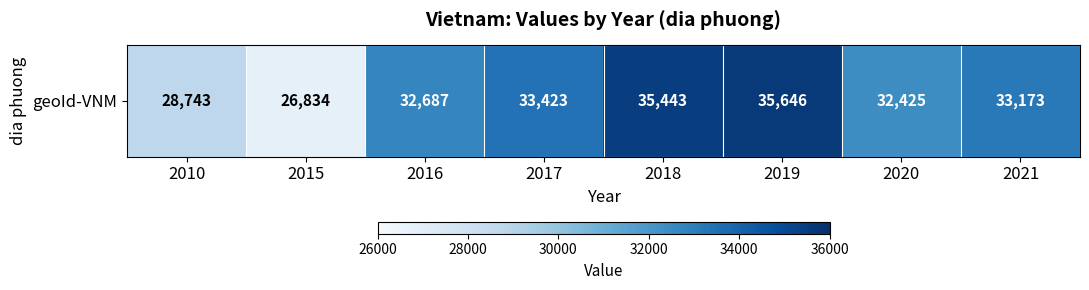

What is the sum of all values?

258374